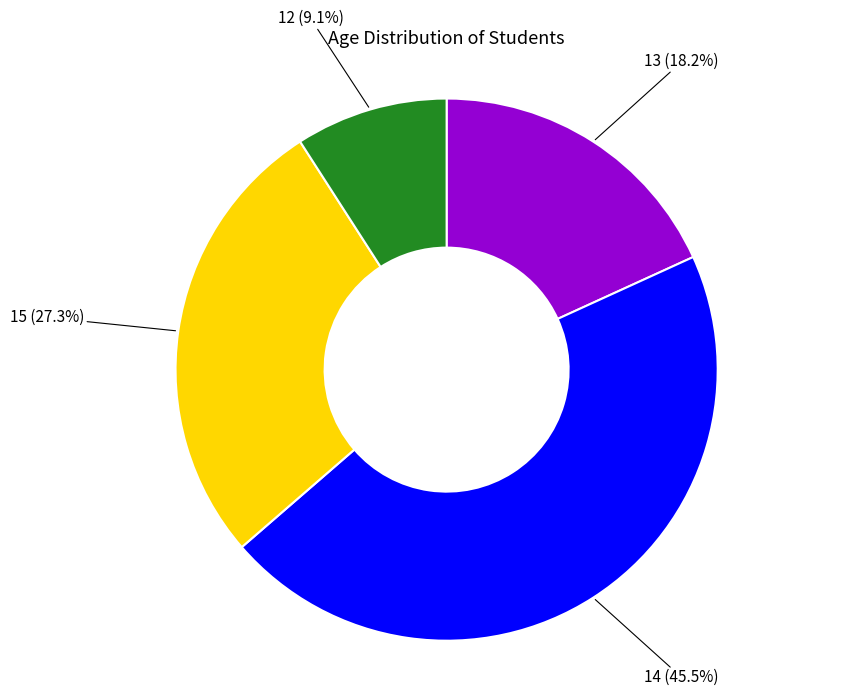

True or false: 13 accounts for 8% of the total.

False